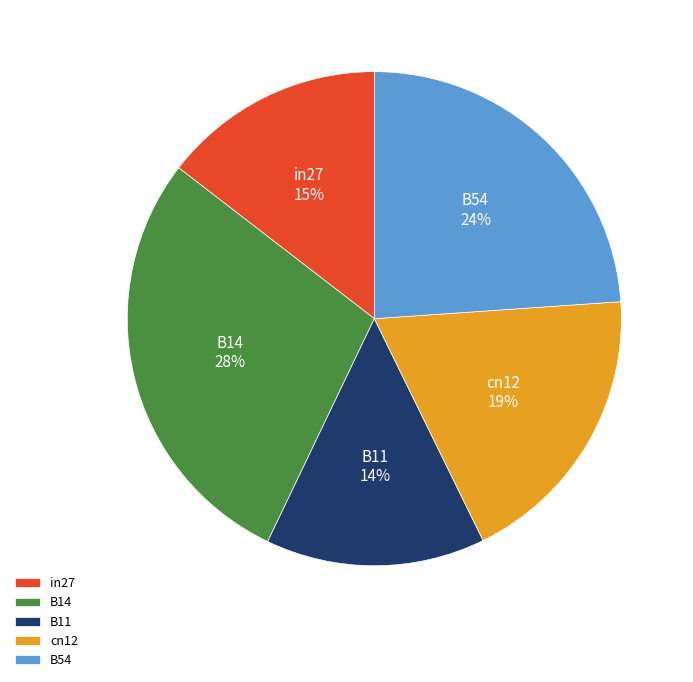

Which has a higher value, in27 or cn12?

cn12